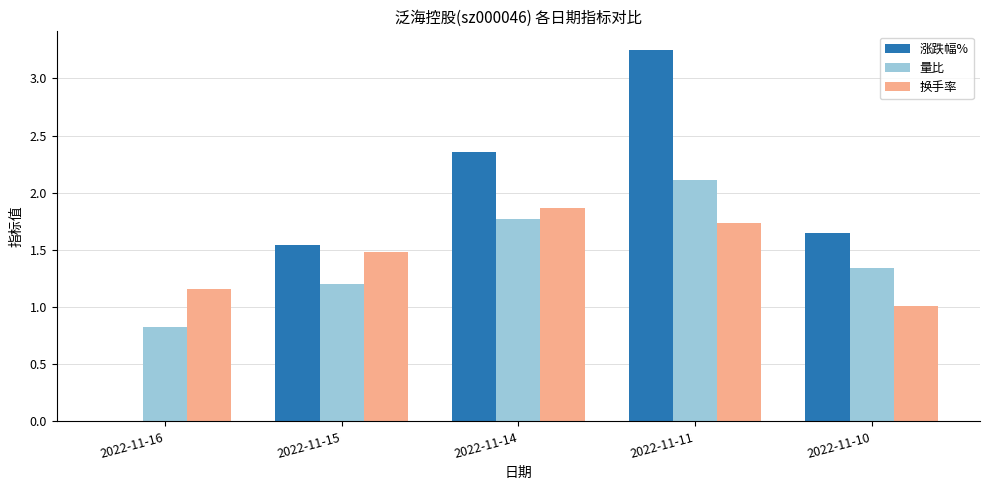

Is the value of 换手率 at 2022-11-10 greater than the value of 涨跌幅% at 2022-11-16?

Yes